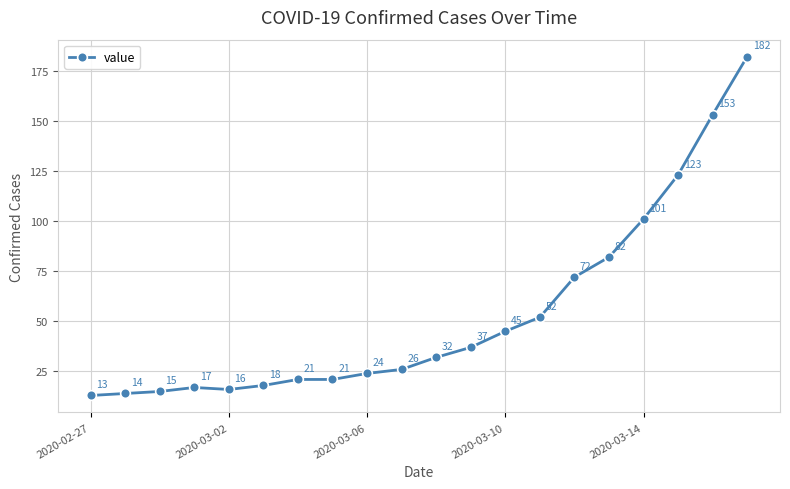

What is the smallest value displayed?

13